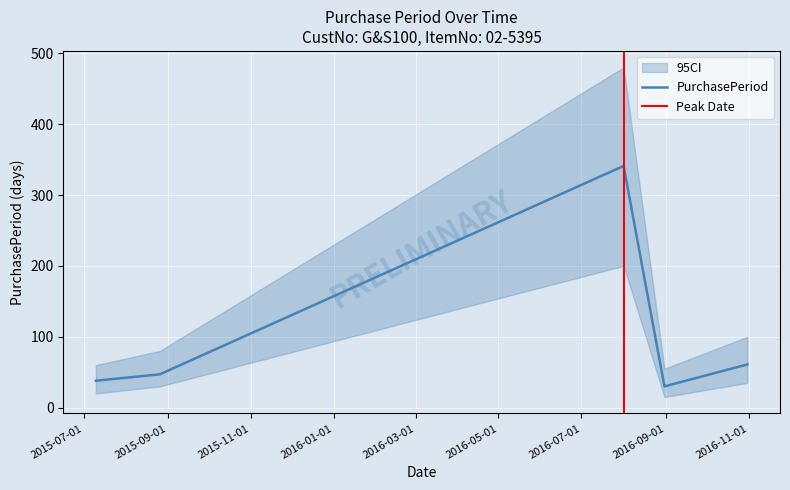

What is the value of the 3rd point from the left?

341